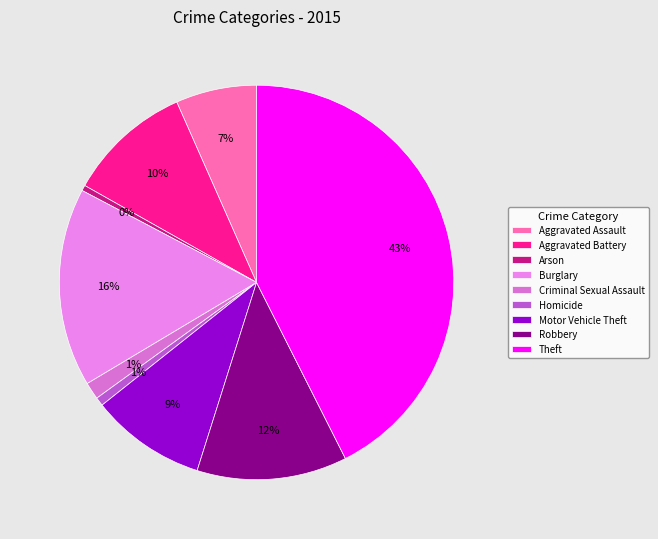

The Criminal Sexual Assault slice represents 12% of the pie. True or false?

False